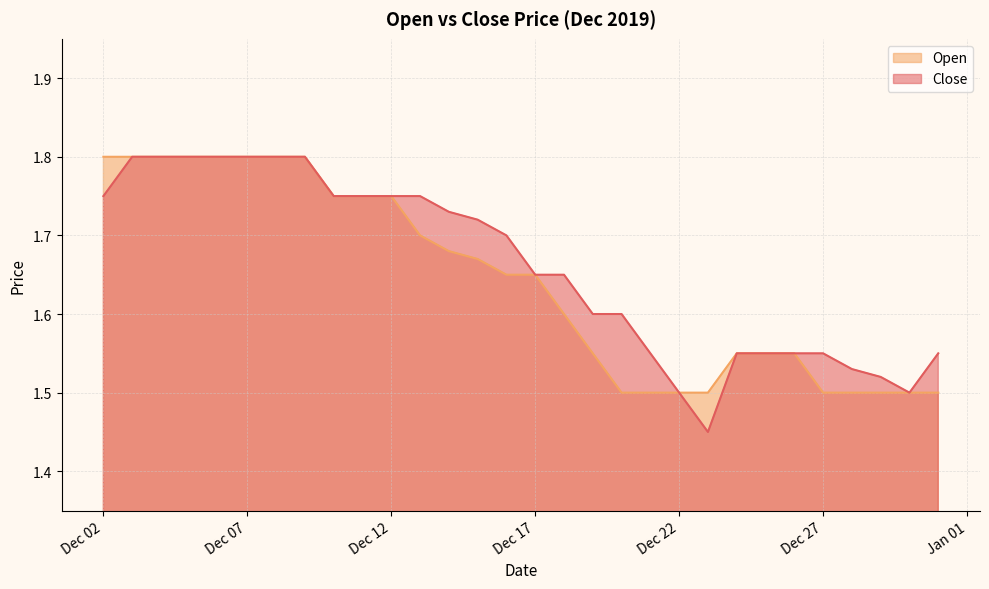

True or false: Close has more than 2 interior local peaks.

False